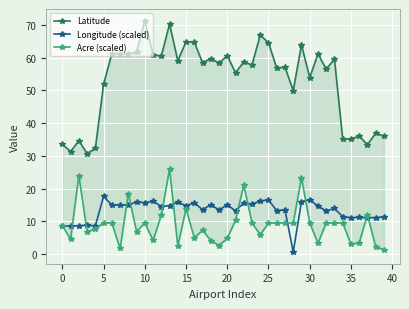

How many lines are shown in the chart?

3